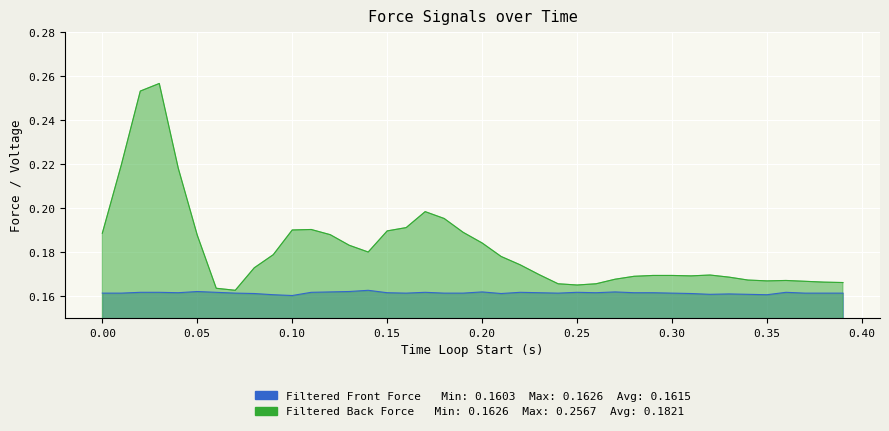

True or false: Filtered Front Force and Filtered Back Force cross at least once.

False